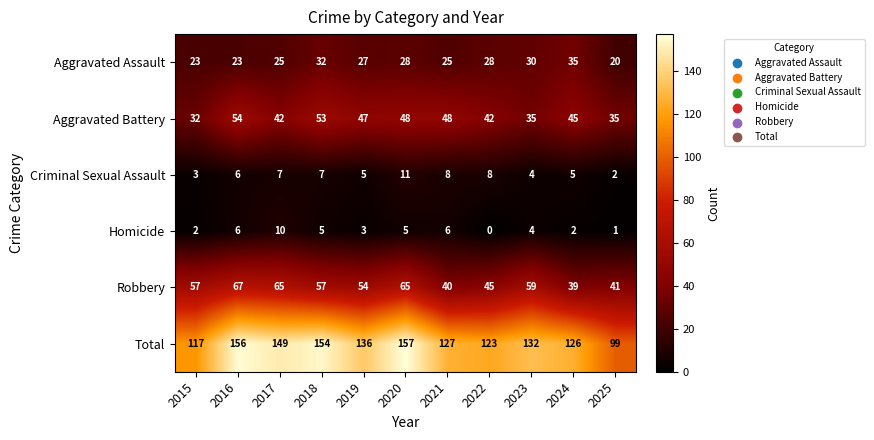

What is the difference between the highest and lowest values at 2023?

128